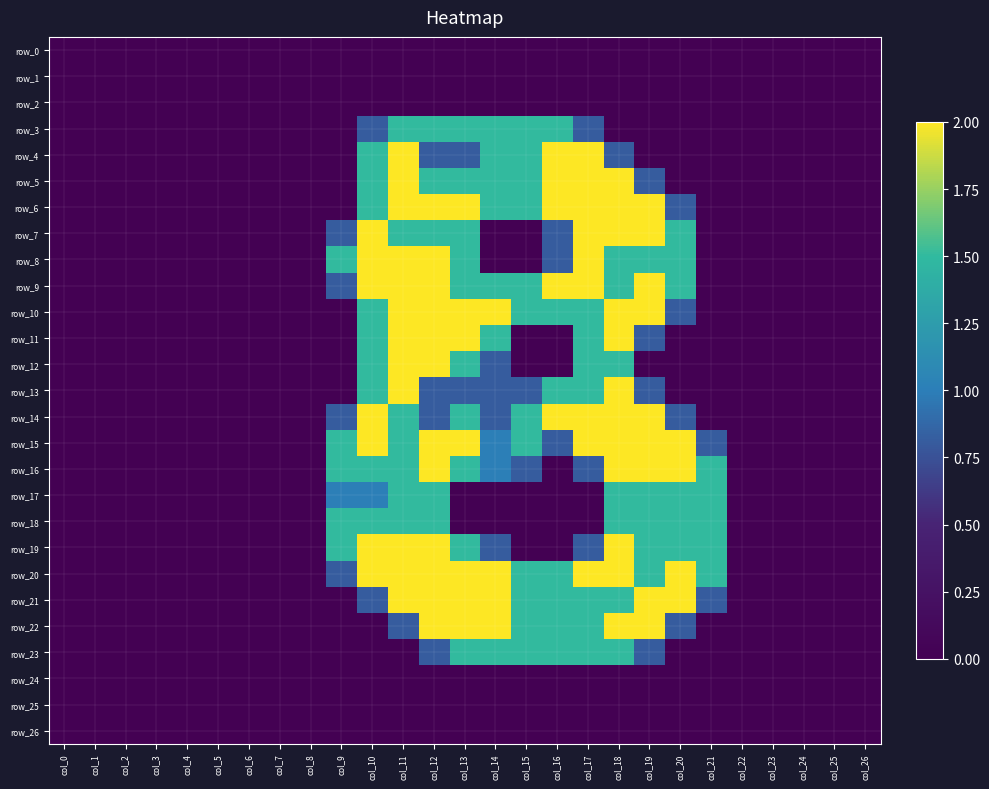

List the series in order of their peak value, lowest first.

row_0, row_1, row_2, row_24, row_25, row_26, row_3, row_17, row_18, row_23, row_4, row_5, row_6, row_7, row_8, row_9, row_10, row_11, row_12, row_13, row_14, row_15, row_16, row_19, row_20, row_21, row_22